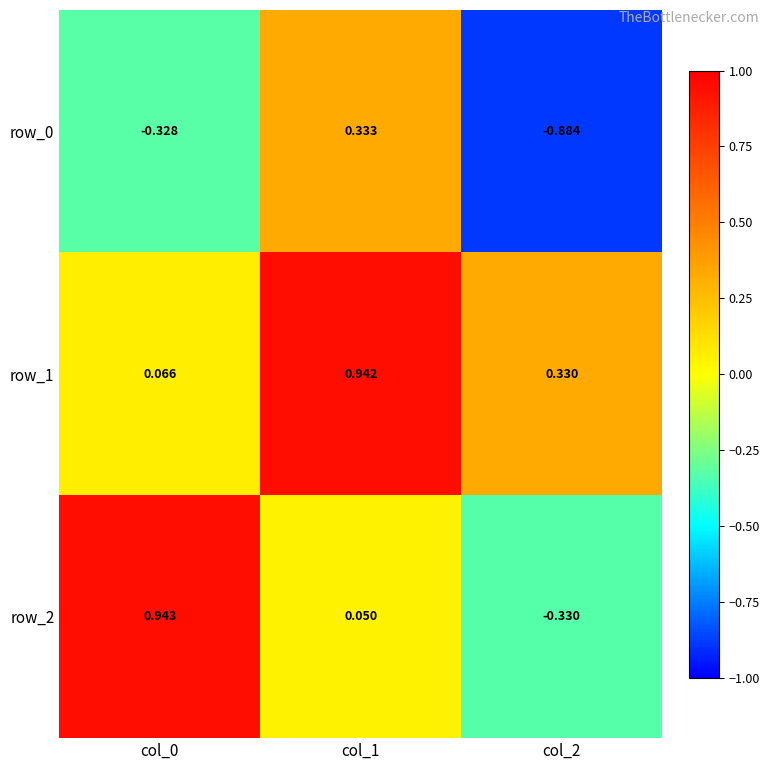

Where does the row_0 series first go above 0?

col_1